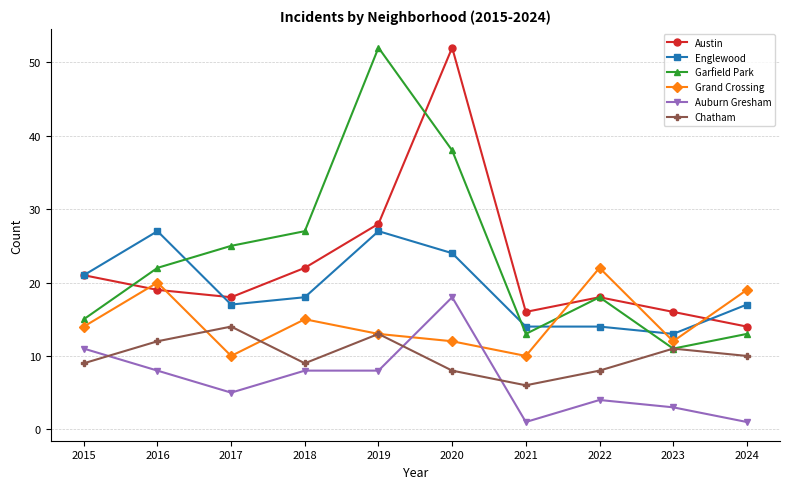

How many data points in Auburn Gresham are less than 8?

5